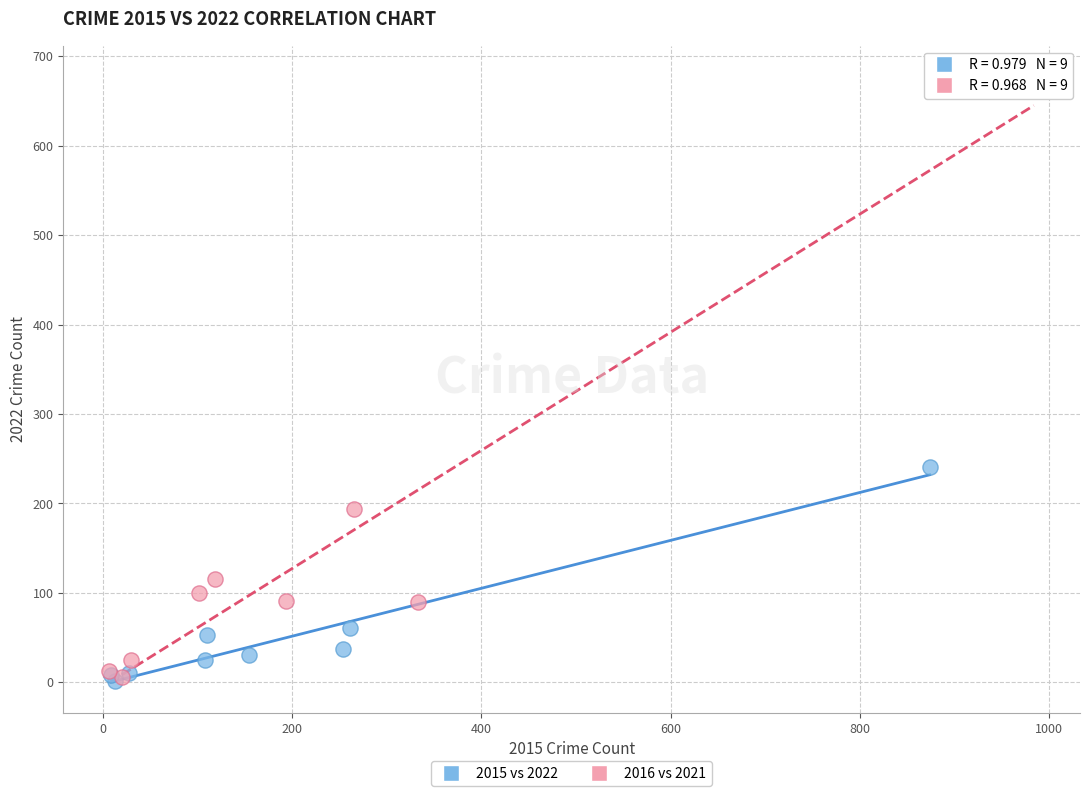

Which series has the widest spread of Y values?

2016 vs 2021